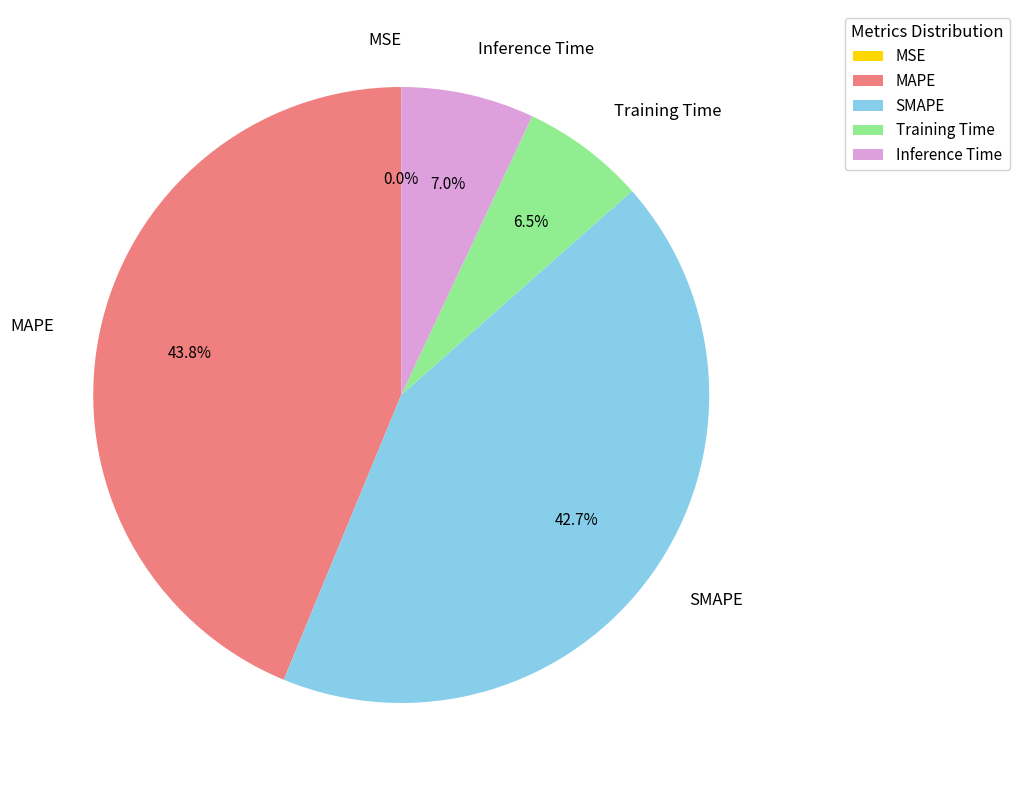

To the nearest percent, what is the difference between the largest and smallest slice percentages?

44%